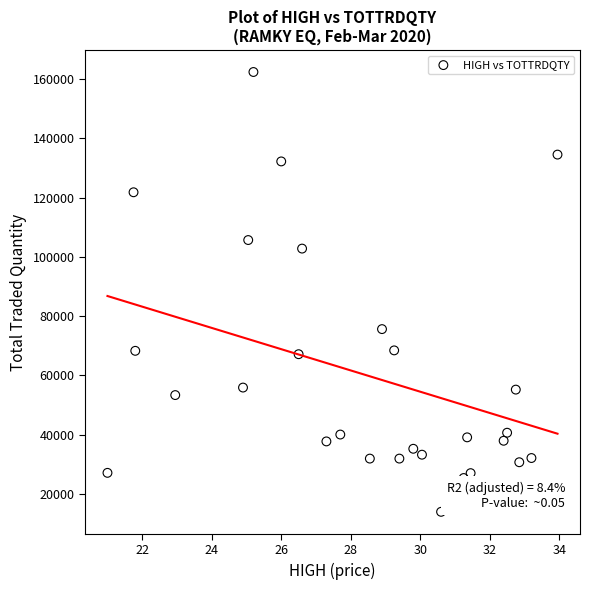

What Y value in the scatter plot is closest to 88174?

75622